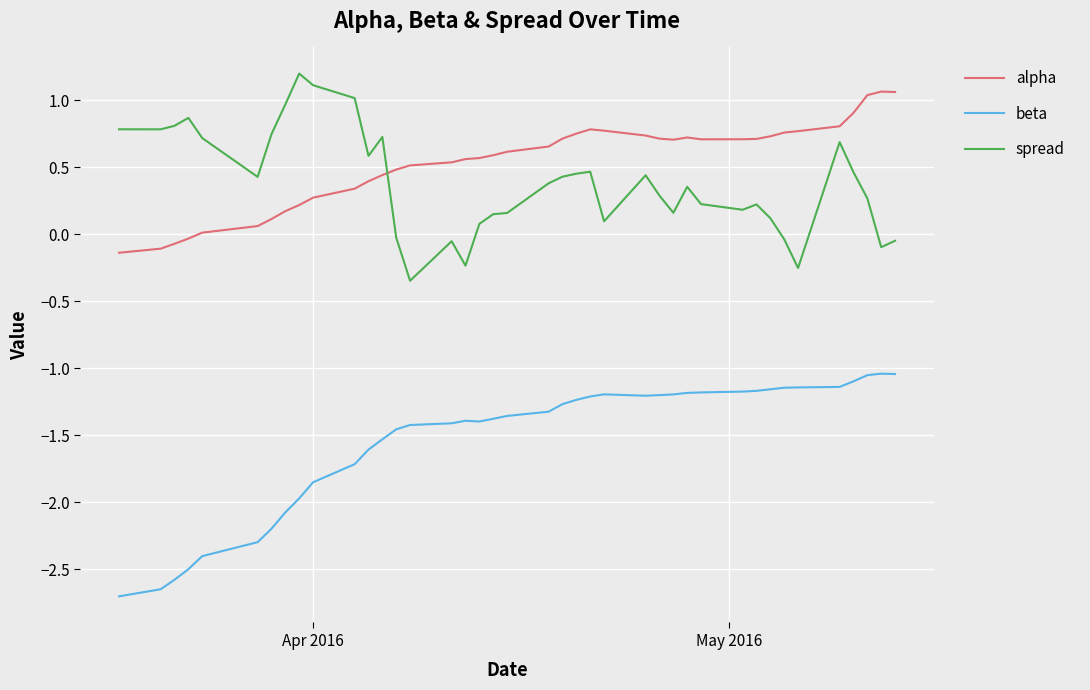

What is the difference between the maximum and minimum values in the beta series?

1.7